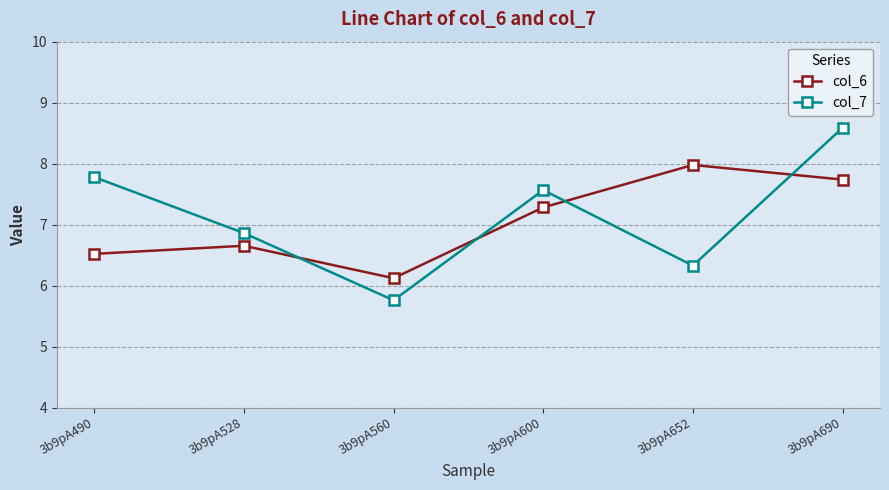

At which category does the chart reach its minimum across all series?

3b9pA560